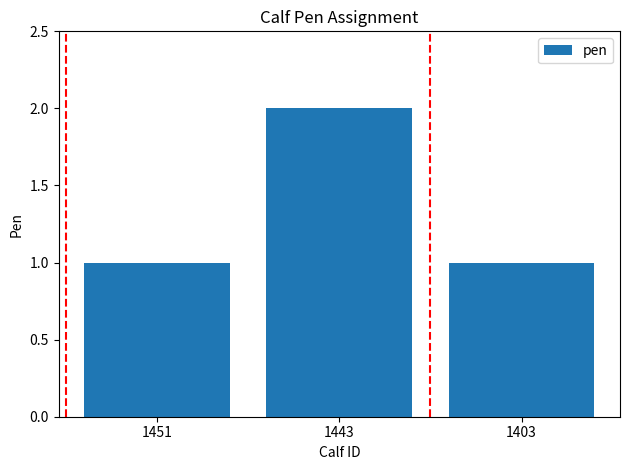

Does the chart contain any negative values?

No